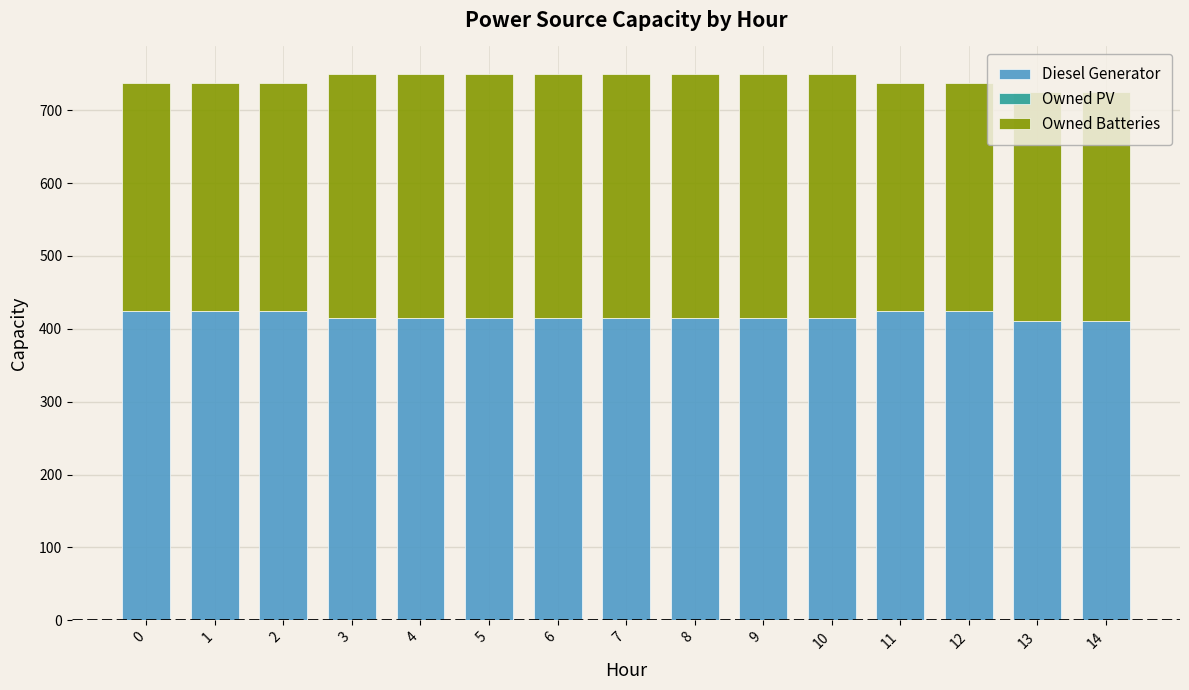

The value of Diesel Generator at 10 is 415. True or false?

True